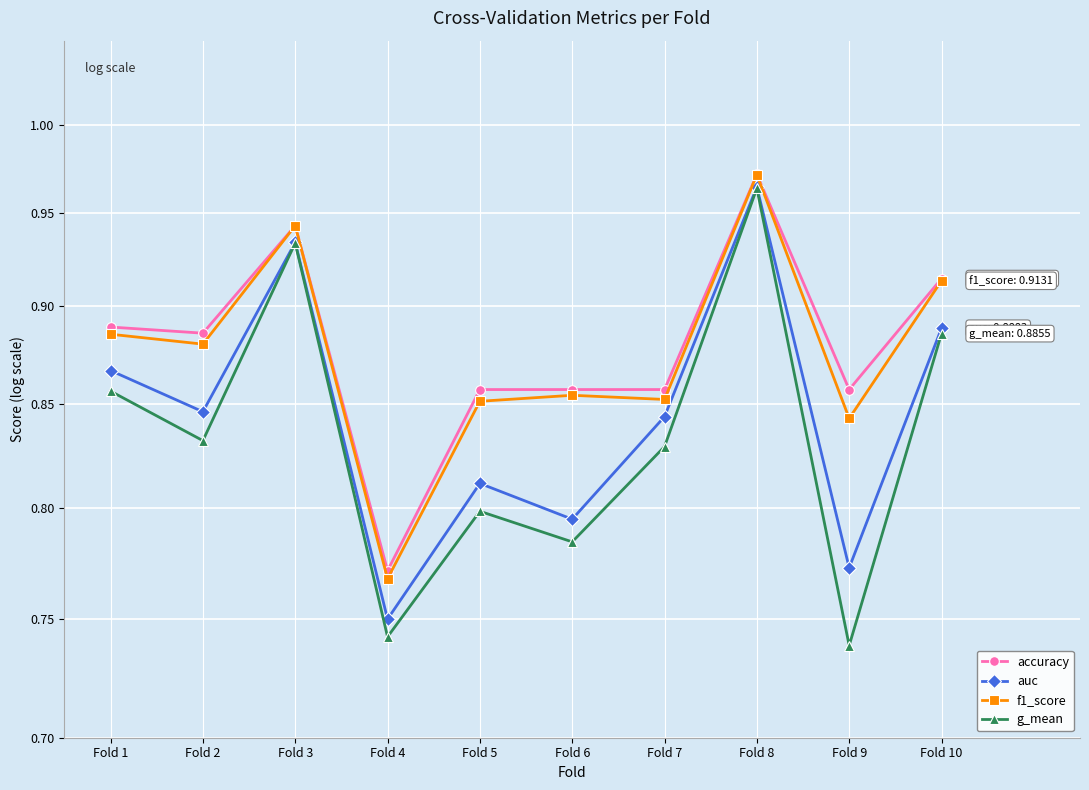

Count the number of categories in the chart.

10